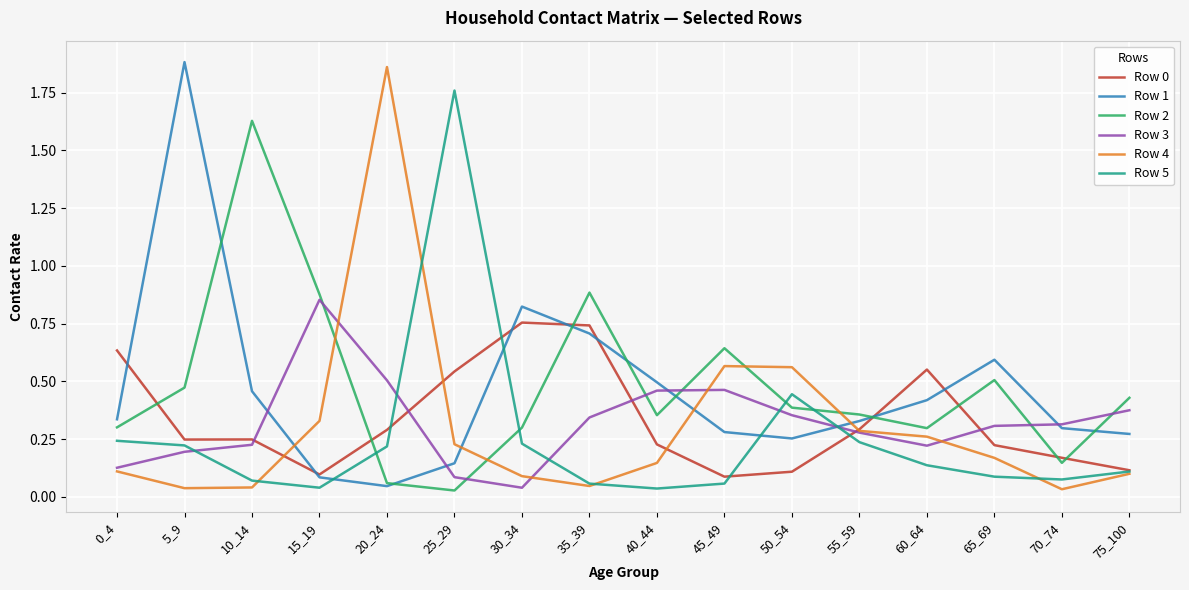

What is the total value across all series at 30_34?

2.2